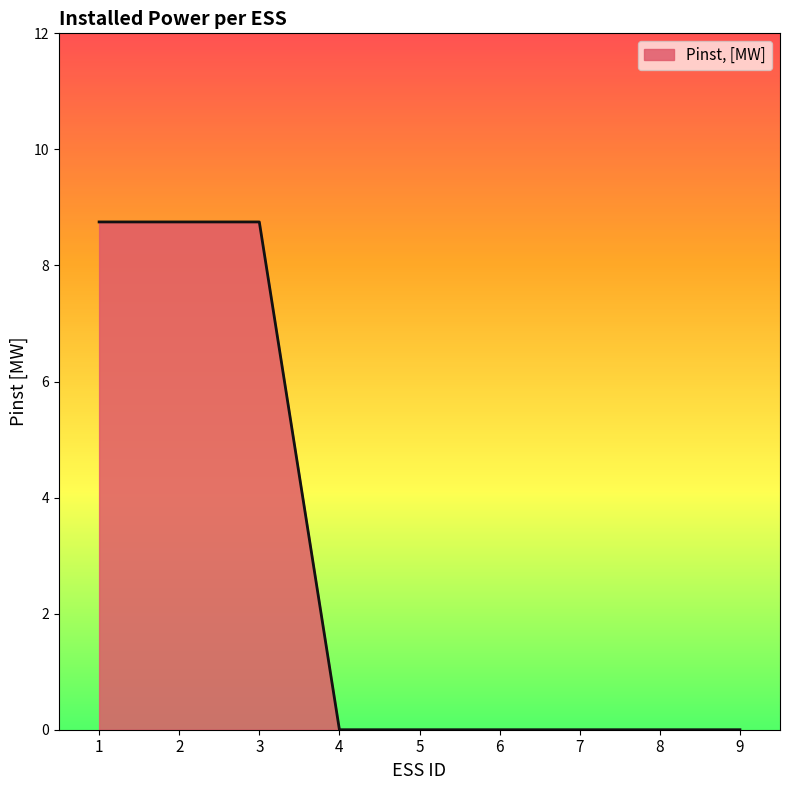

True or false: the data shows 3.8 at 8.

False